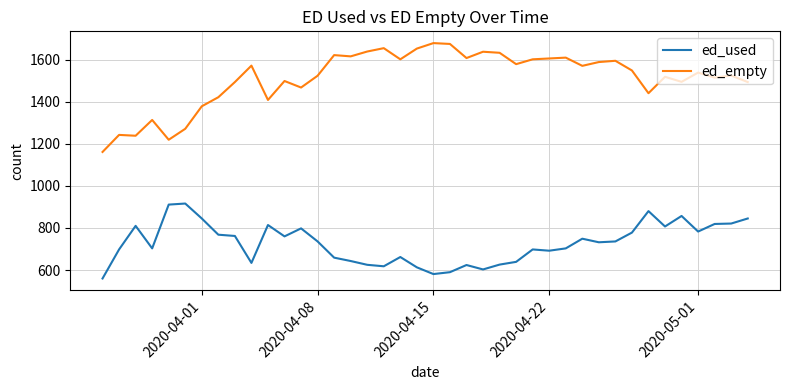

True or false: ed_used and ed_empty cross at least once.

False